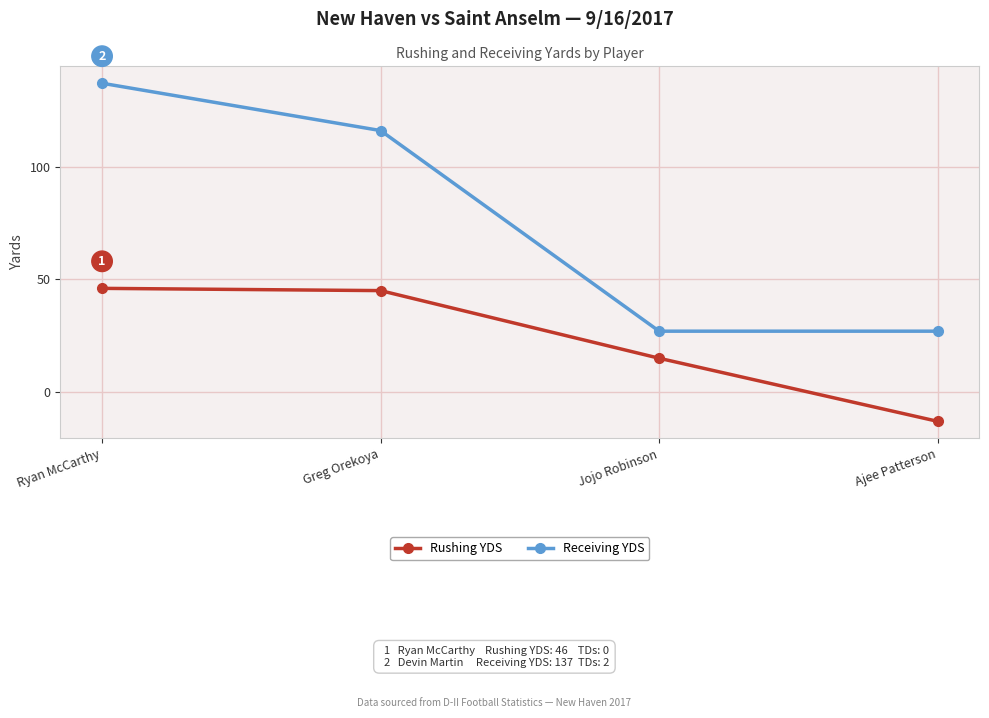

Rank the series at Jojo Robinson from highest to lowest value.

Receiving YDS, Rushing YDS